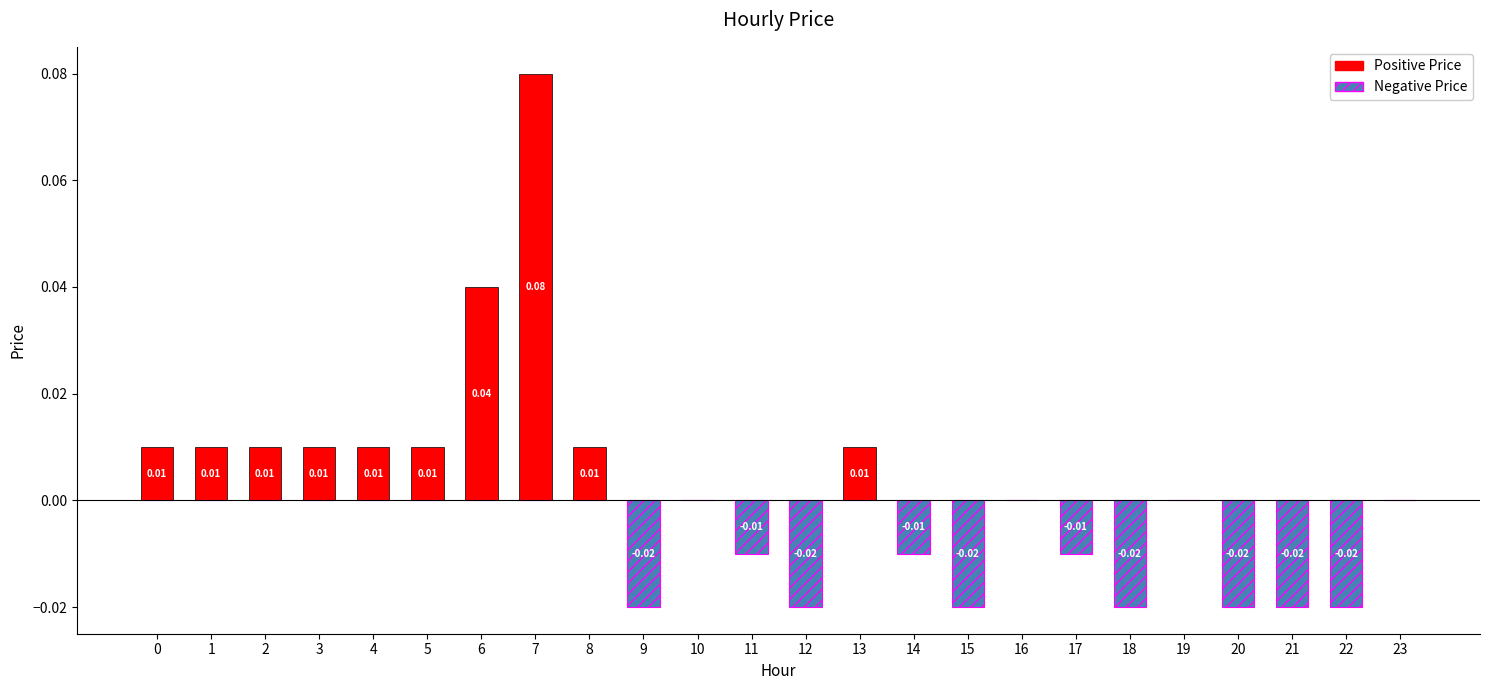

How many negative values does the Negative Price series have?

10